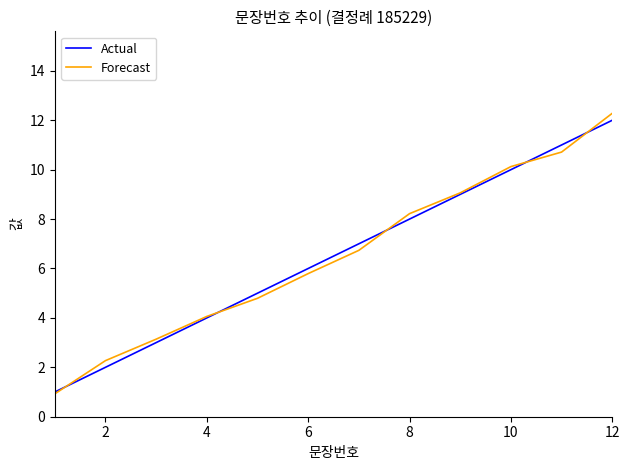

What is the smallest value displayed?

0.9